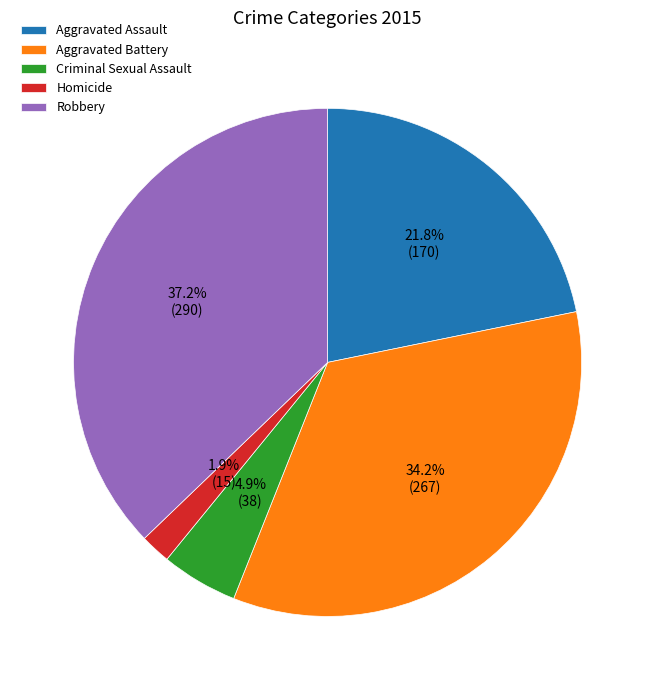

True or false: Robbery accounts for 37% of the total.

True